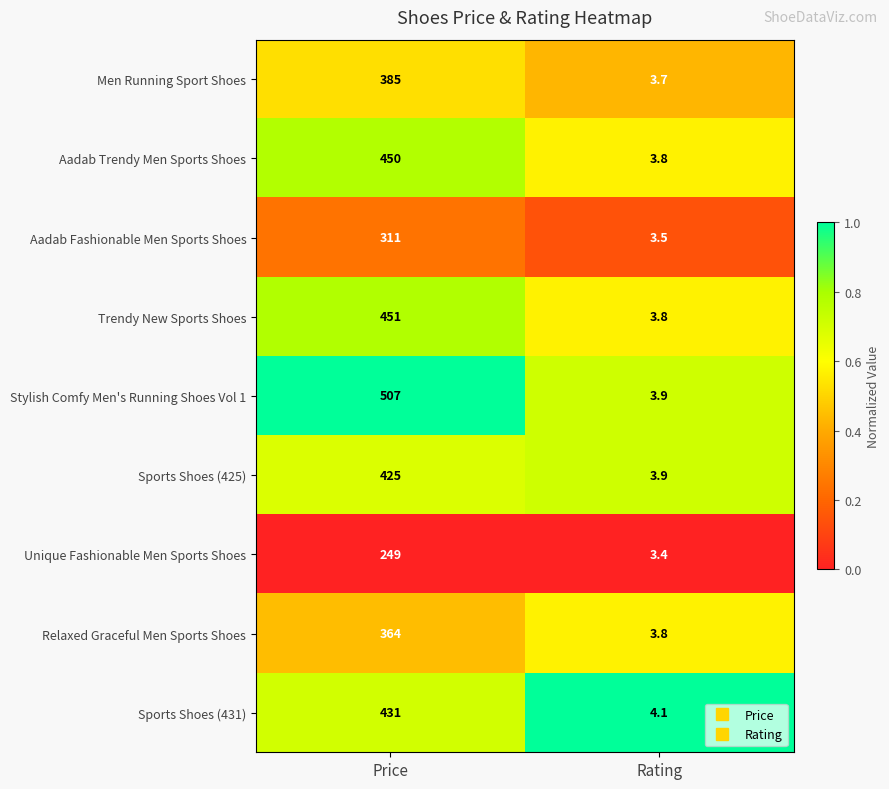

List the series in order of their peak value, highest first.

Stylish Comfy Men's Running Shoes Vol 1, Trendy New Sports Shoes, Aadab Trendy Men Sports Shoes, Sports Shoes (431), Sports Shoes (425), Men Running Sport Shoes, Relaxed Graceful Men Sports Shoes, Aadab Fashionable Men Sports Shoes, Unique Fashionable Men Sports Shoes